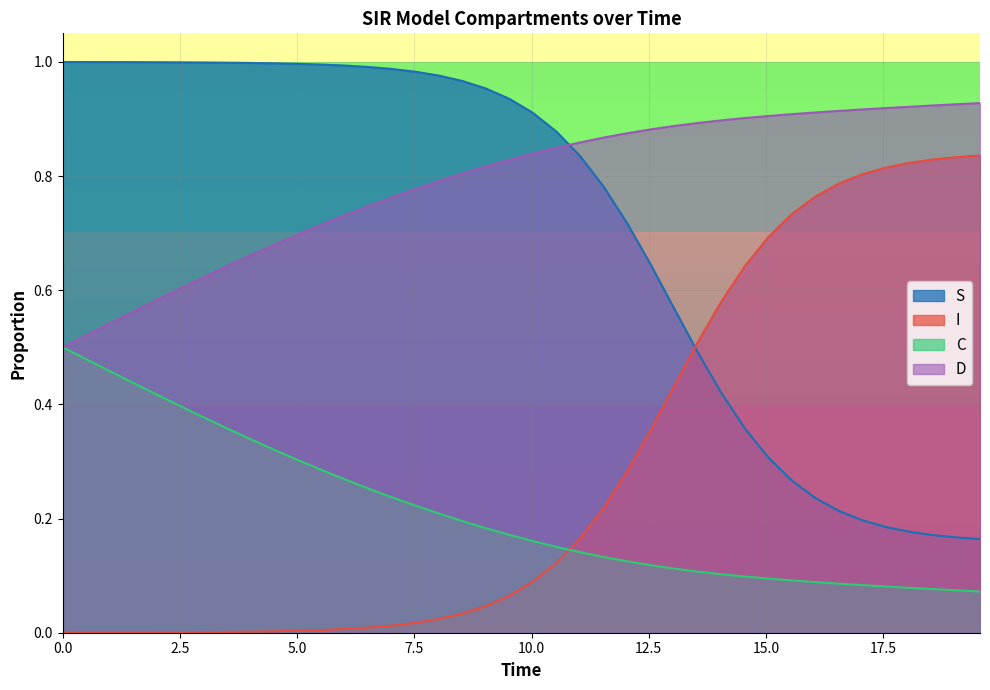

True or false: C and I cross at least once.

True